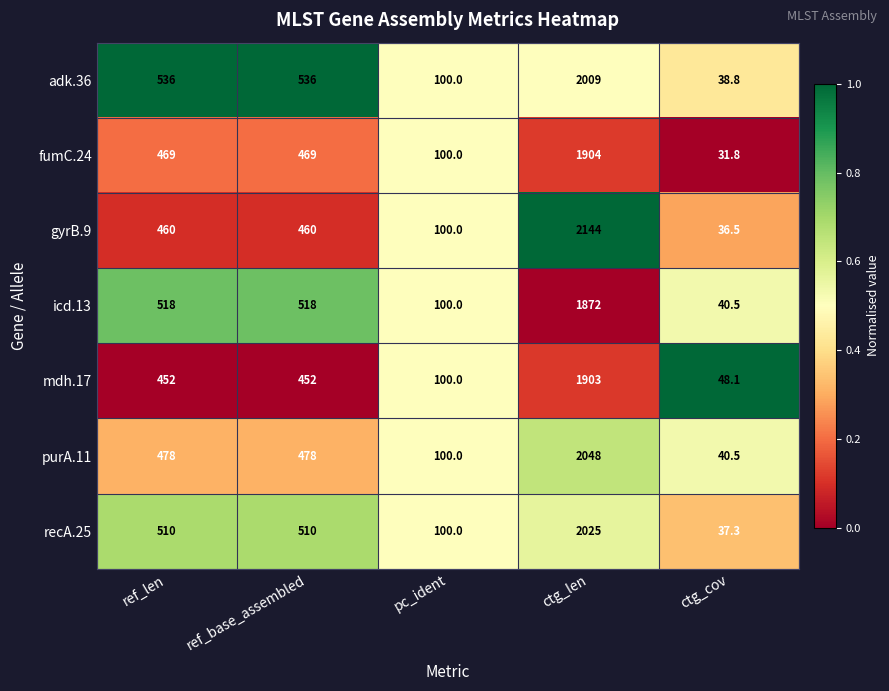

Which series has the largest total across all categories?

adk.36